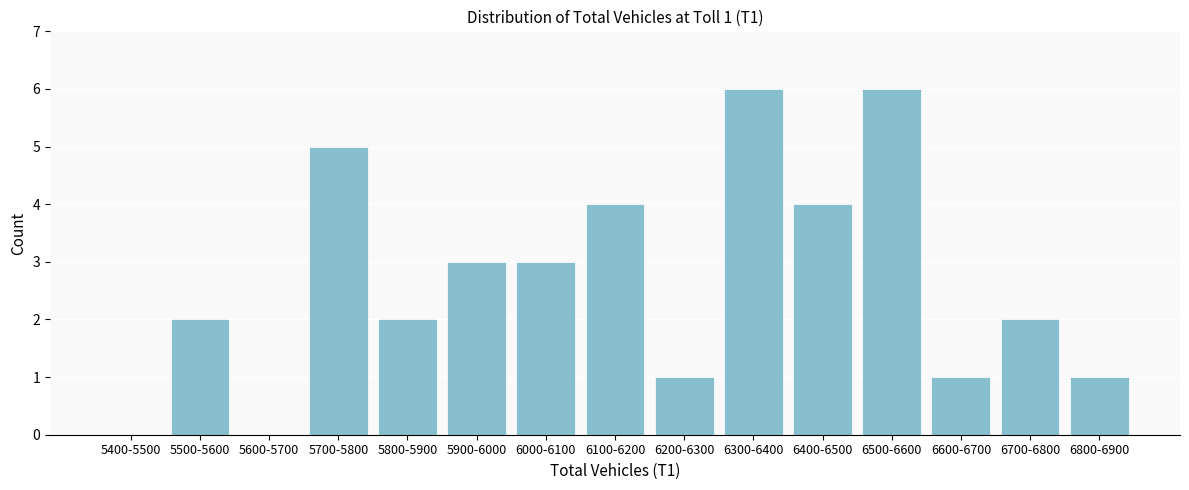

Reading left to right, list all the values displayed in this chart.

5400-5500=0	5500-5600=2	5600-5700=0	5700-5800=5	5800-5900=2	5900-6000=3	6000-6100=3	6100-6200=4	6200-6300=1	6300-6400=6	6400-6500=4	6500-6600=6	6600-6700=1	6700-6800=2	6800-6900=1